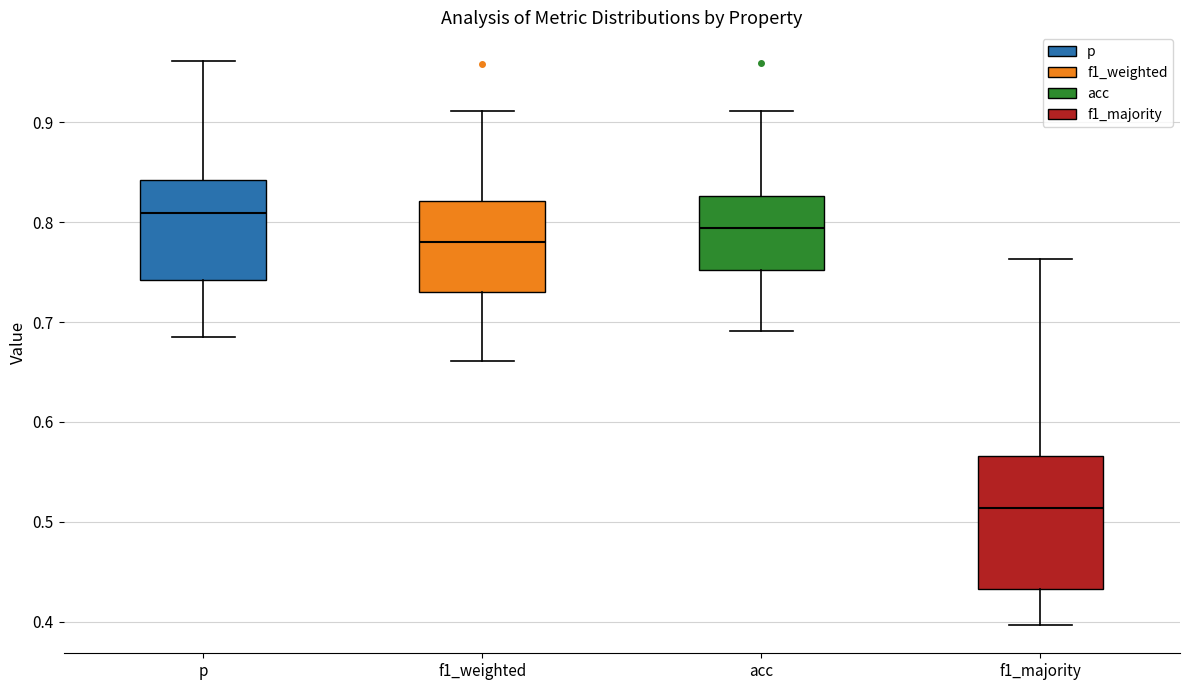

Where does the lower whisker of the box for p end on the y-axis? The values are not printed on the chart, so give them approximately, as read against the axis.

0.69